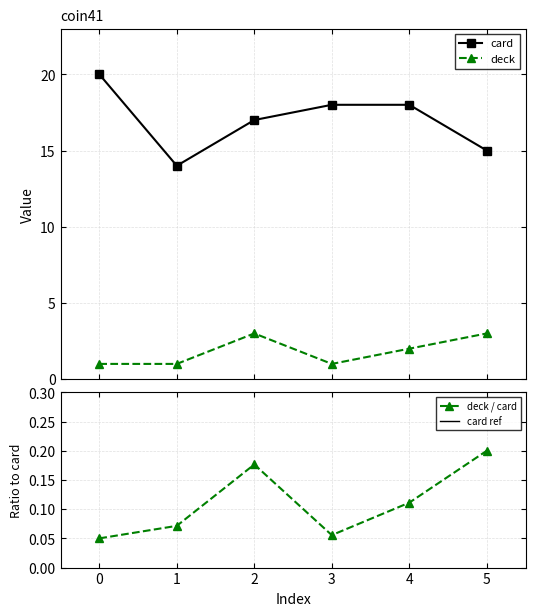

True or false: card and deck intersect in this chart.

False